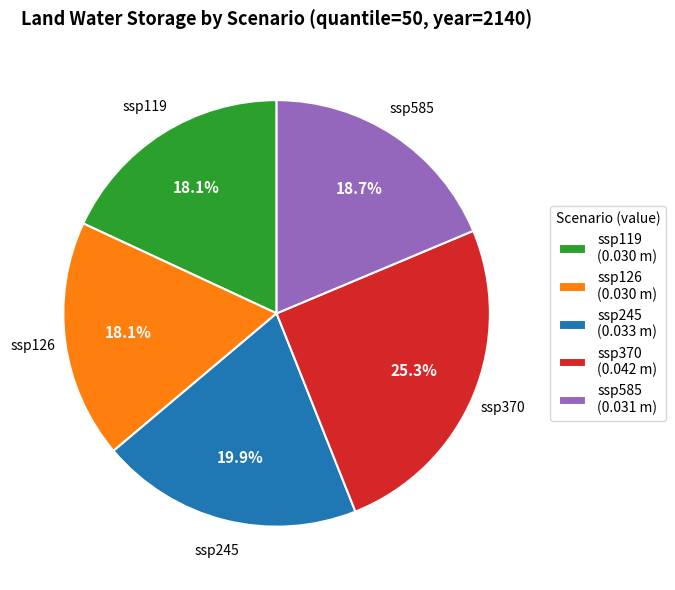

How many slices are in this pie chart?

5